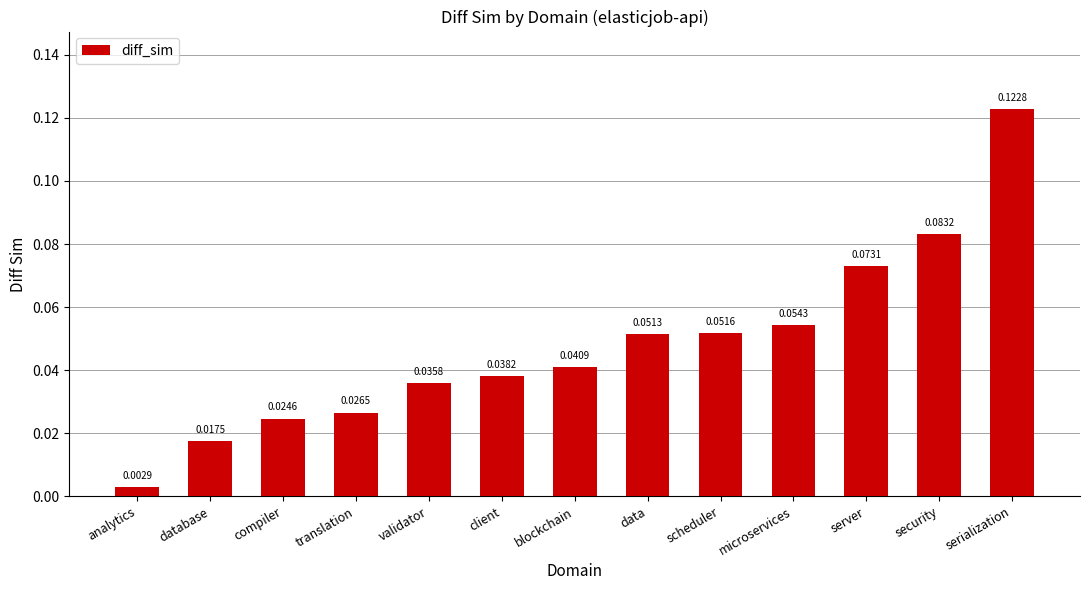

What is the label of the 6th bar from the left?

client